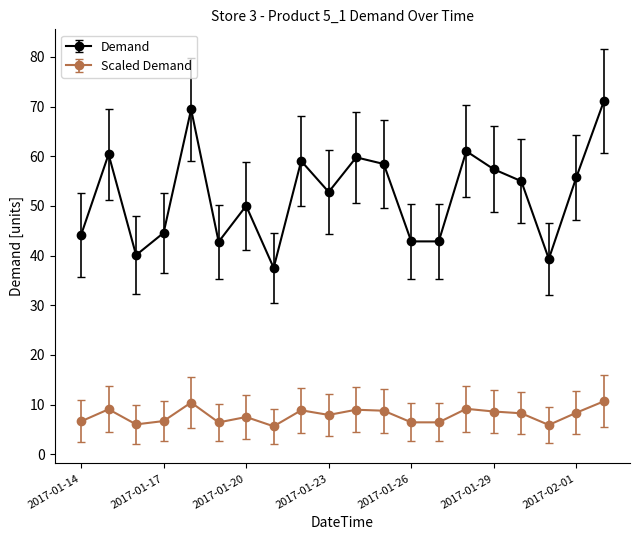

Rank the series by their maximum value, from highest to lowest.

Demand, Scaled Demand